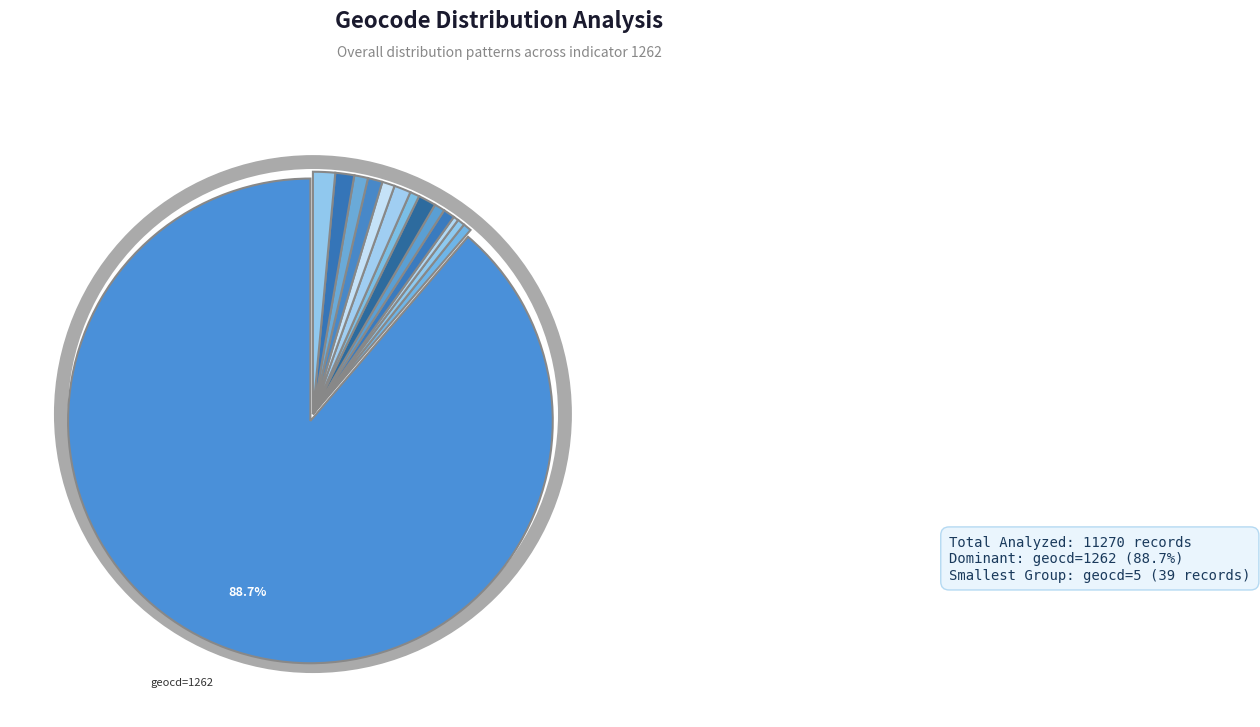

How many segments does this pie chart have?

14